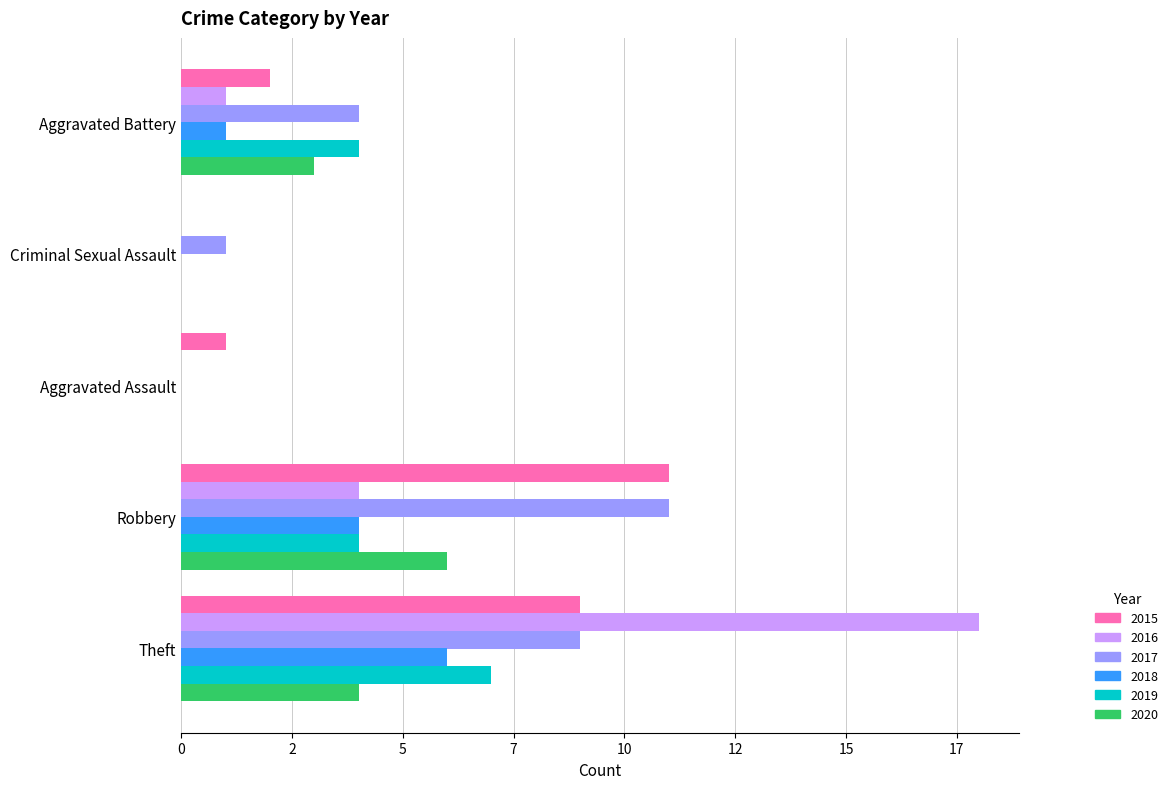

Which has a higher value, Robbery or Theft?

Robbery